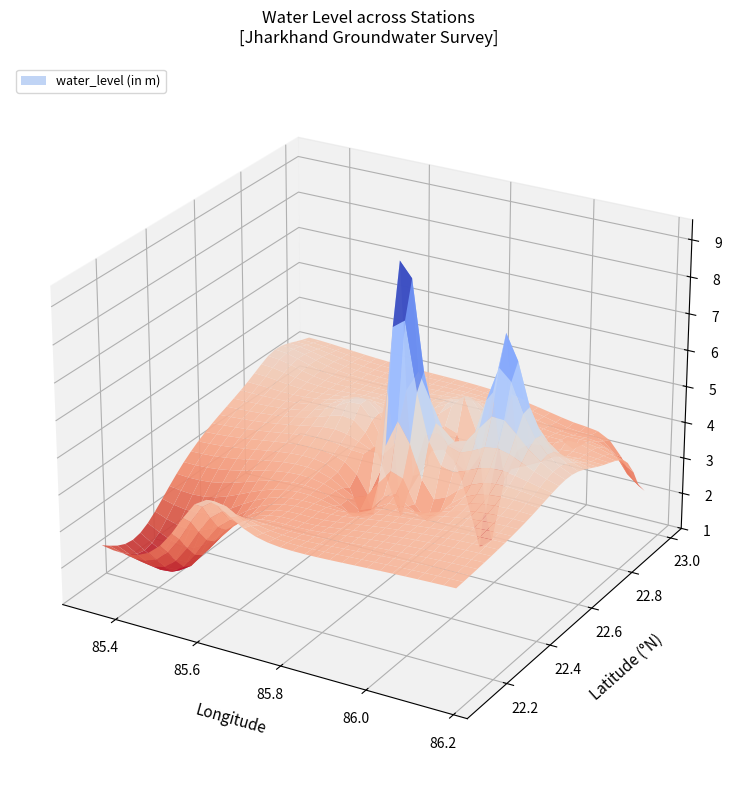

What is the difference between the maximum and second lowest values in the water_level series?

8.9